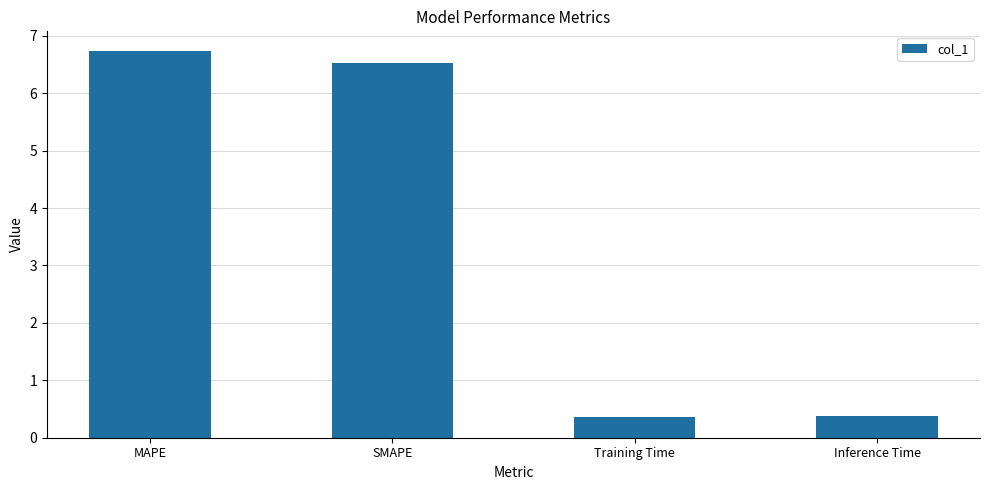

At which label does the data first exceed 6?

MAPE